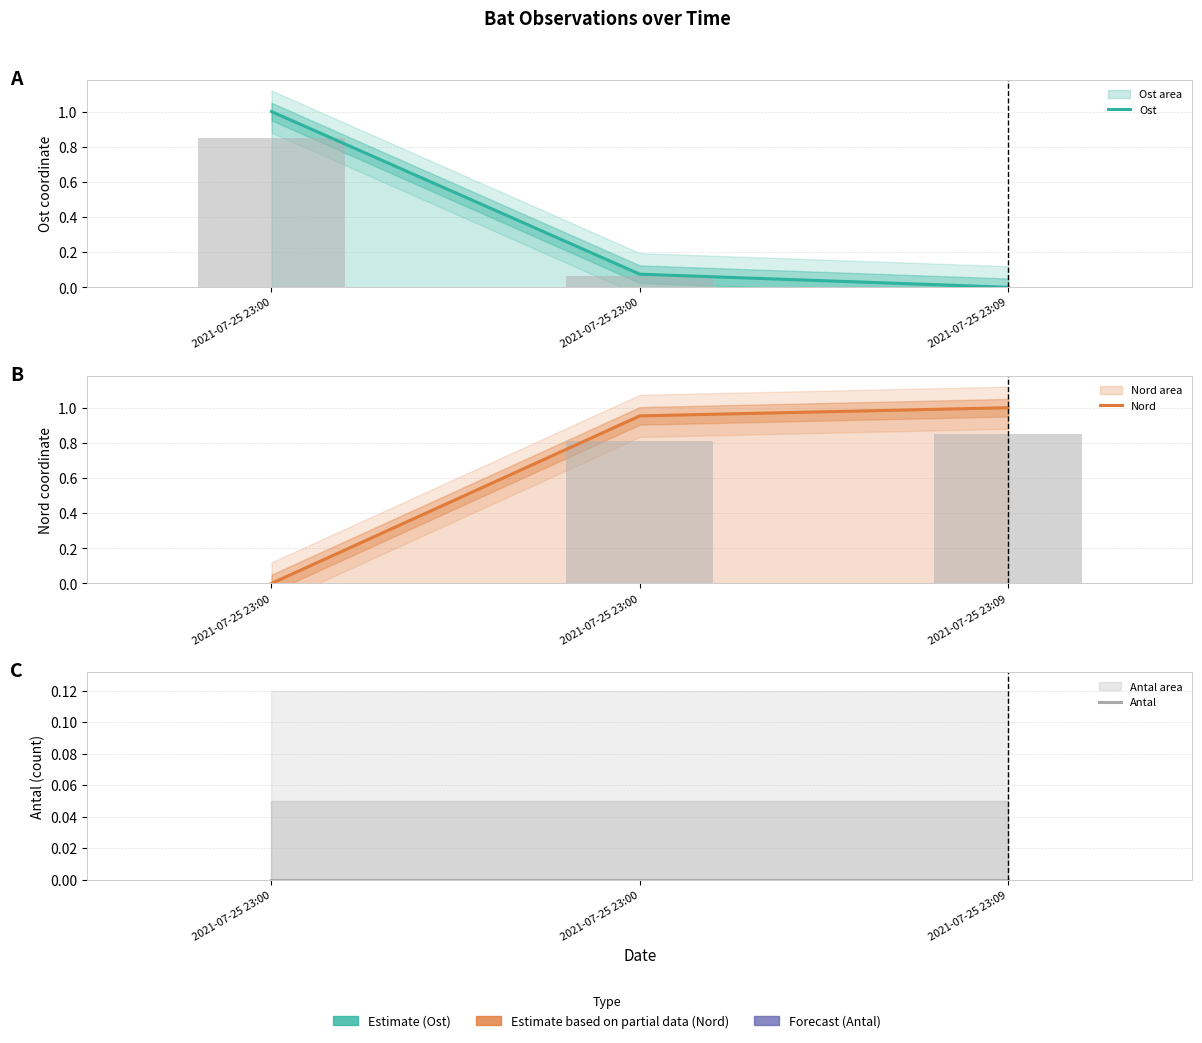

The Nord series shows 0.0 at 2021-07-25 23:00. True or false?

True